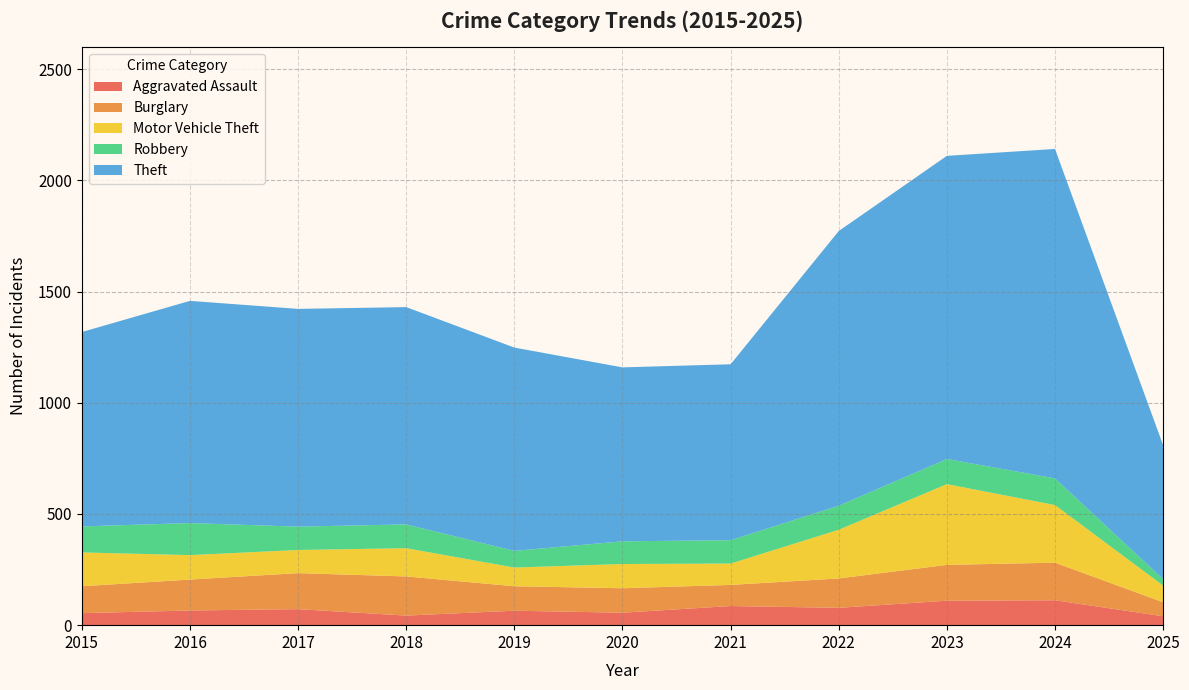

What is the total value across all series at 2021?

1173